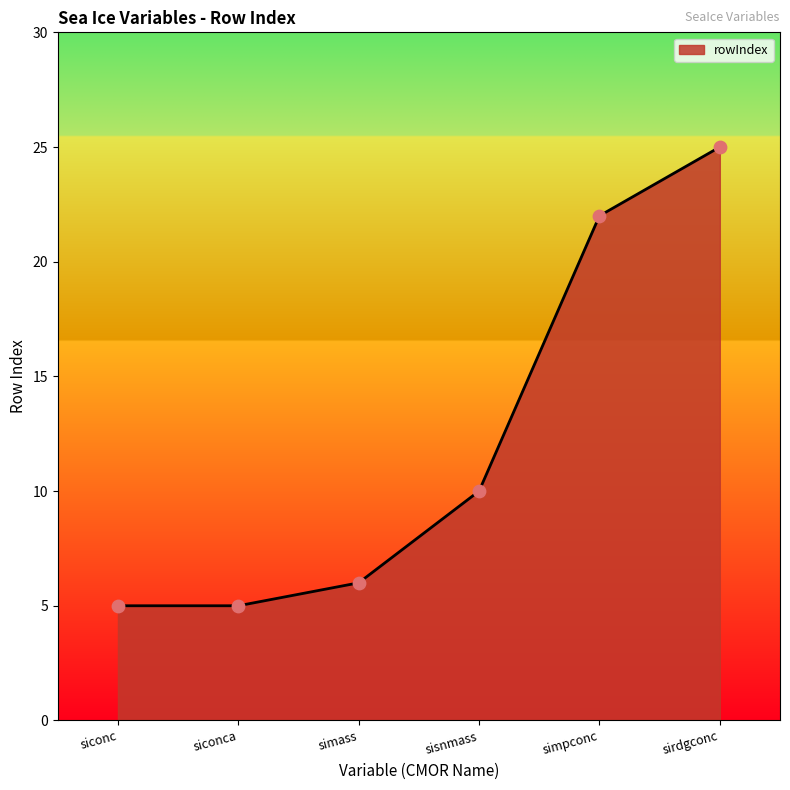

Which has a higher value, siconc or simpconc?

simpconc